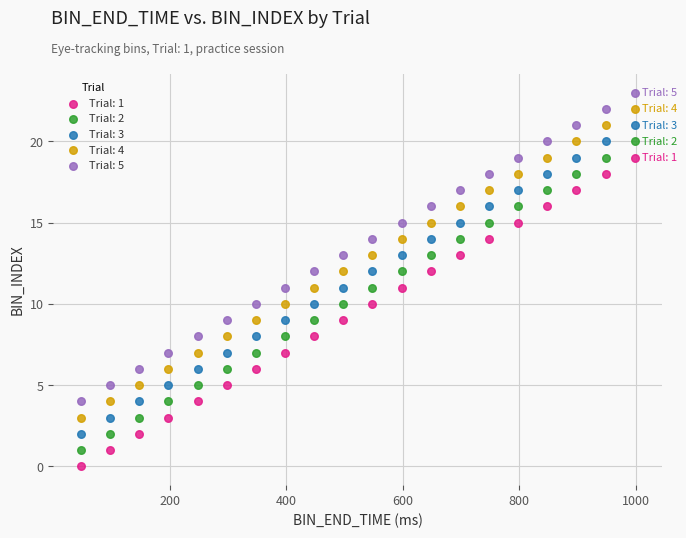

What are all the series names shown in the legend?

Trial: 1, Trial: 2, Trial: 3, Trial: 4, Trial: 5